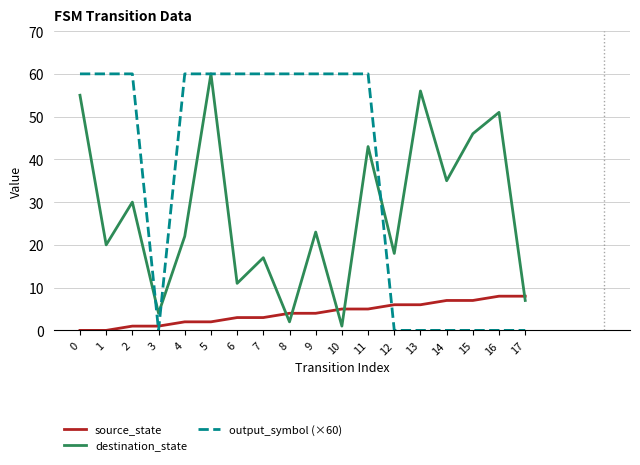

How many lines are shown in the chart?

3